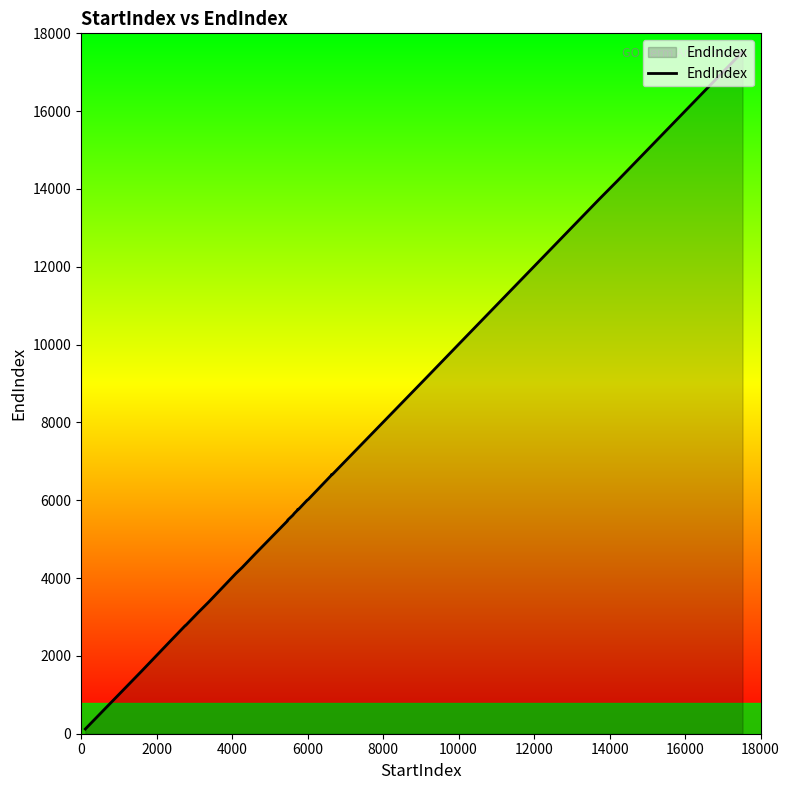

How many lines are shown in the chart?

1